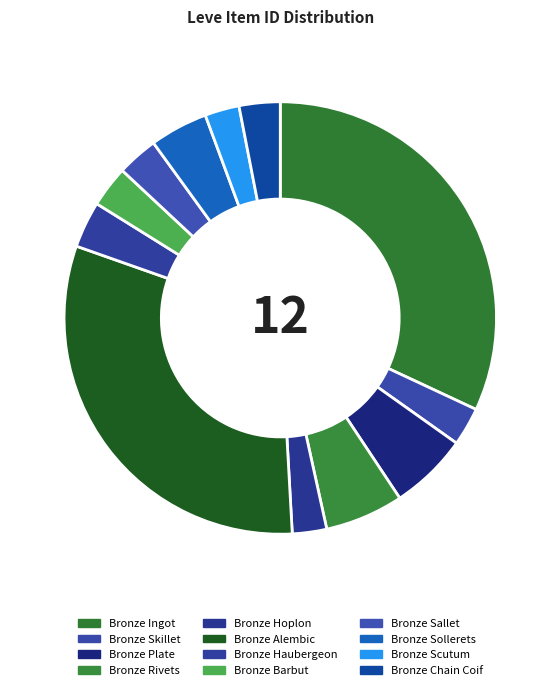

Count the number of slices in the pie.

12